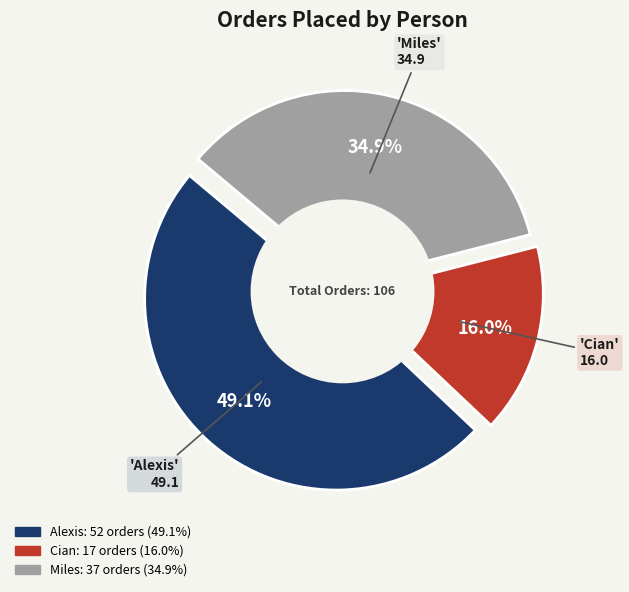

Which slice is the smallest?

Cian